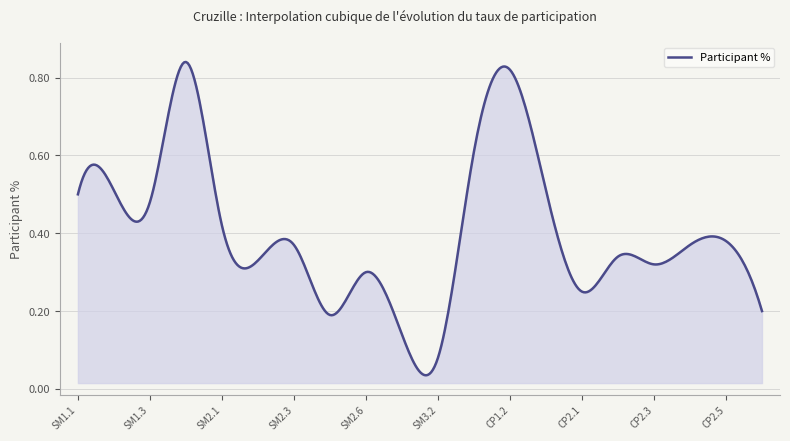

Does the chart have visible grid lines?

Yes